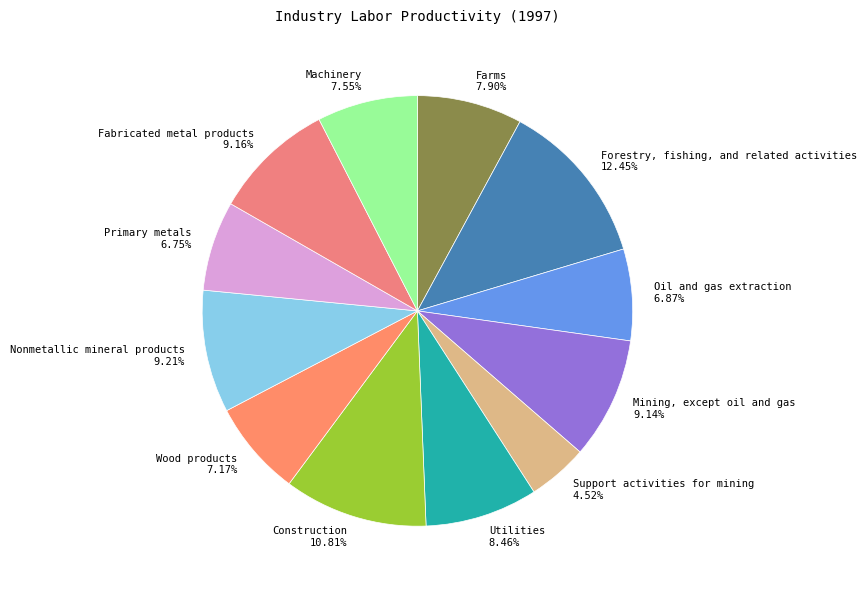

What is the total percentage of Wood products and Mining, except oil and gas?

16.3%